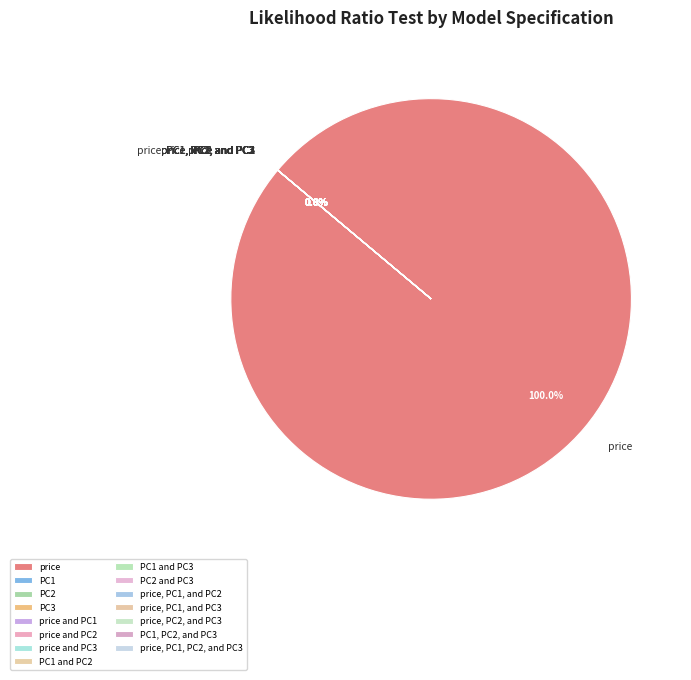

To the nearest percent, what is the difference between the price and price and PC3 slice percentages?

100%